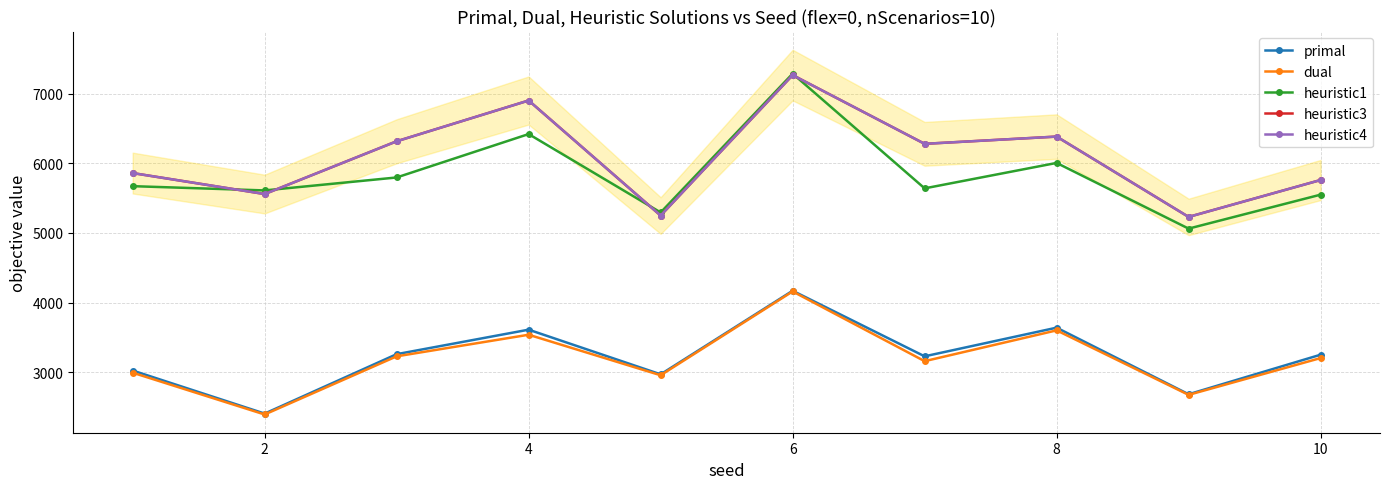

In heuristic4, how many points are lower than both neighbors (excluding endpoints)?

4